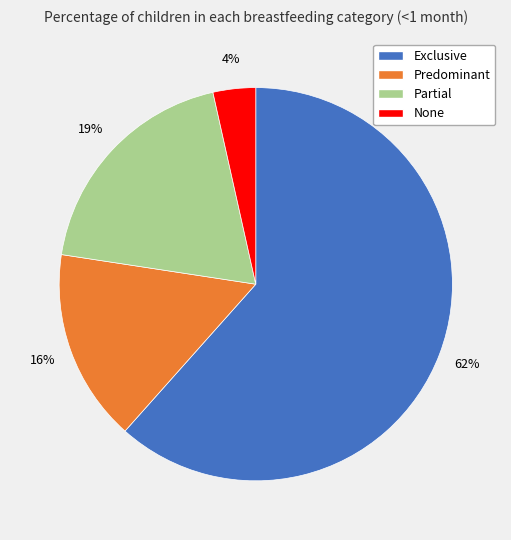

How many slices are in this pie chart?

4